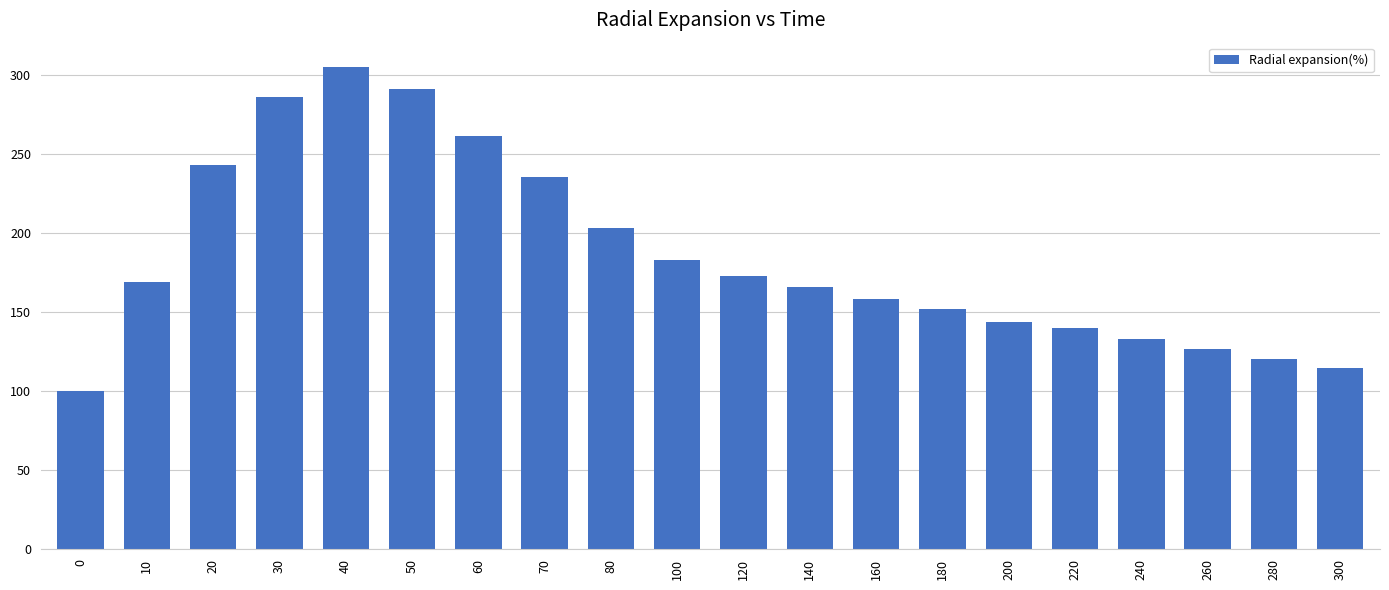

Rank the categories by value from highest to lowest.

40, 50, 30, 60, 20, 70, 80, 100, 120, 10, 140, 160, 180, 200, 220, 240, 260, 280, 300, 0